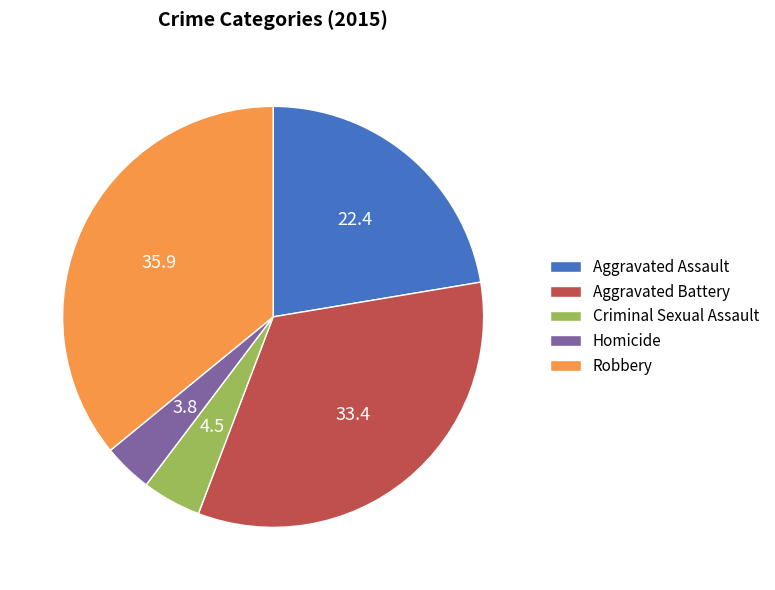

Which slice is the smallest?

Homicide